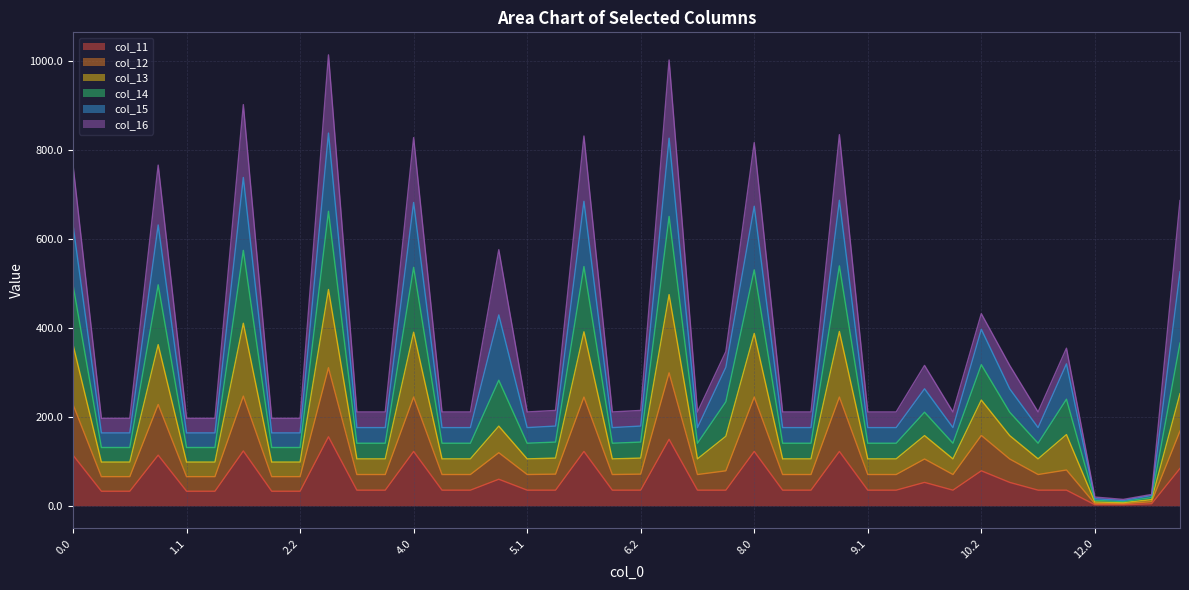

At which label does col_13 reach its minimum?

12.1